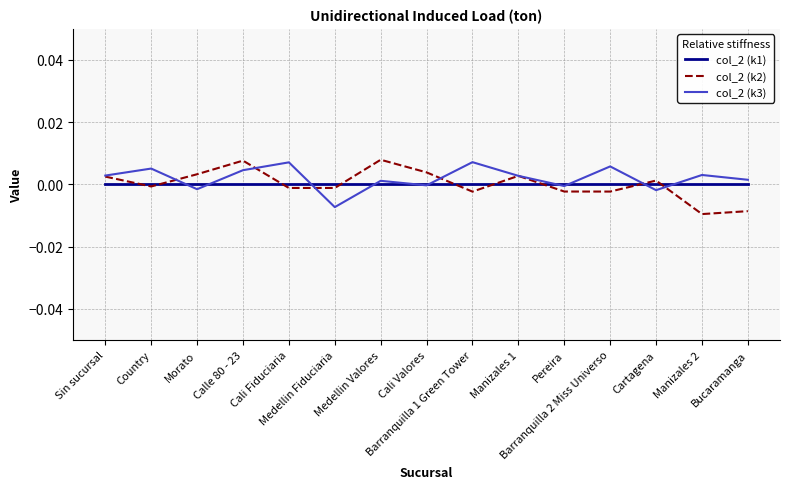

What are all the series names shown in the legend?

col_2 (k1), col_2 (k2), col_2 (k3)